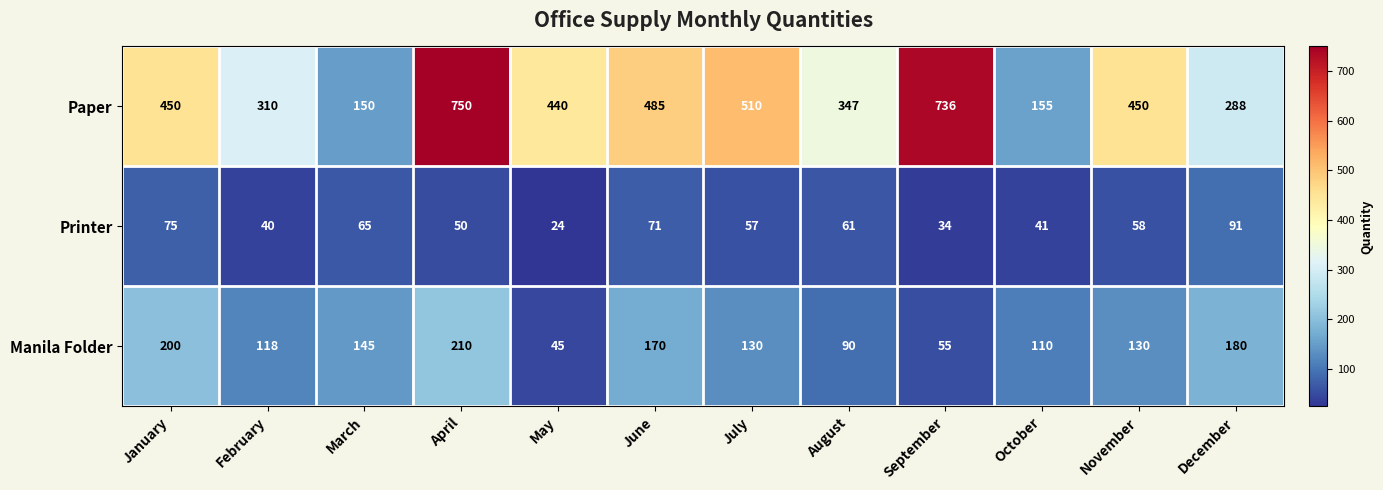

What is the spread (max minus min) of values at March?

85